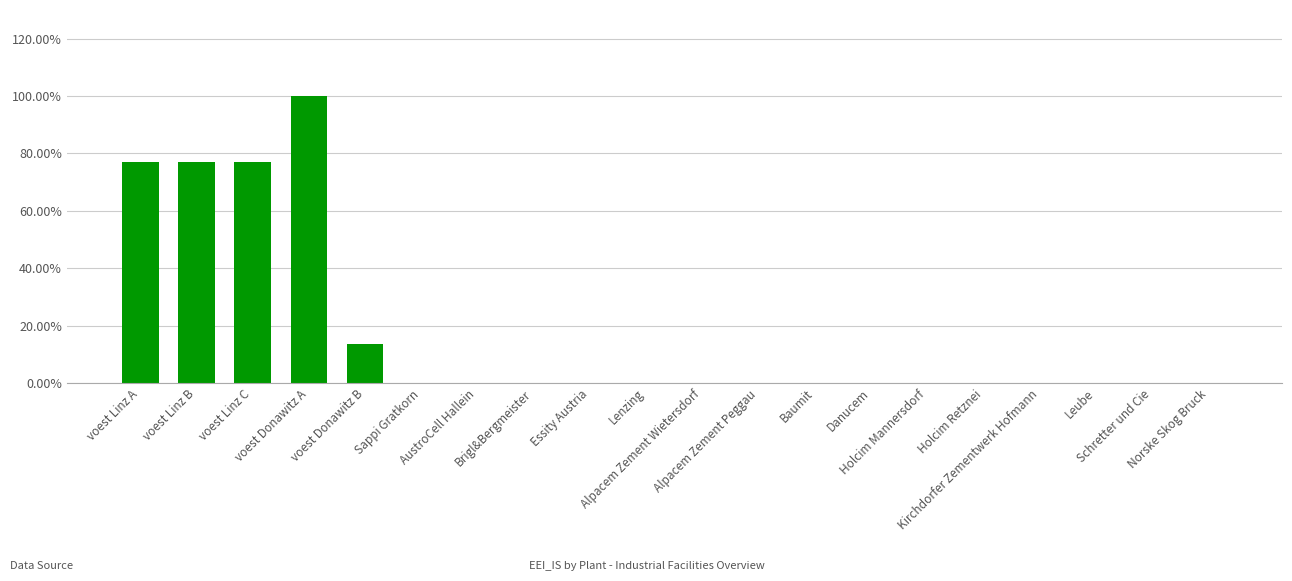

What is the label of the 7th bar from the right?

Danucem